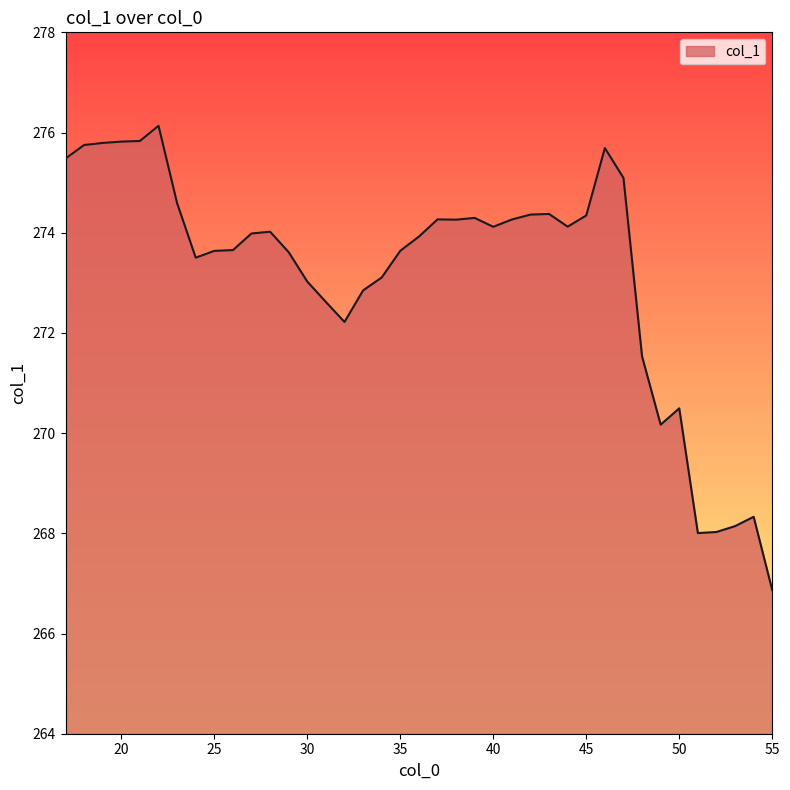

What is the minimum value shown in the chart?

266.9